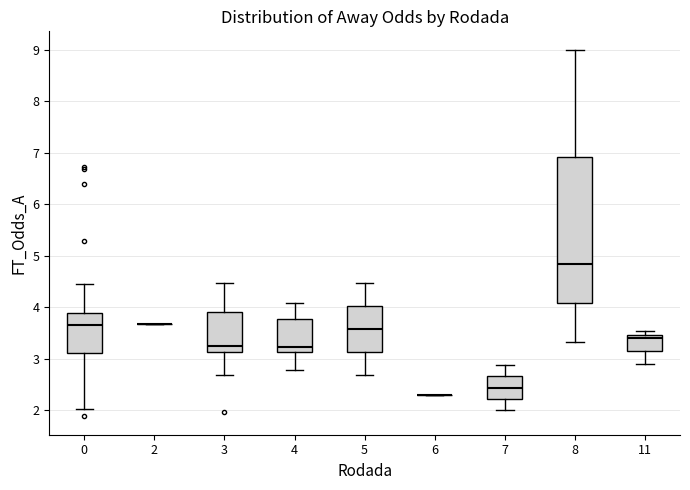

Reading left to right, read every box against the y-axis: the position of its median line, the range the box covers, and the ends of its whiskers. The values are not printed on the chart, so give them approximately, as read against the axis.

0: median 3.7, box 3.1 to 3.9, whiskers 2.0 to 4.5
2: box collapsed to a line at 3.7, whiskers 3.7 to 3.7
3: median 3.2, box 3.1 to 3.9, whiskers 2.7 to 4.5
4: median 3.2, box 3.1 to 3.8, whiskers 2.8 to 4.1
5: median 3.6, box 3.1 to 4.0, whiskers 2.7 to 4.5
6: box collapsed to a line at 2.3, whiskers 2.3 to 2.3
7: median 2.4, box 2.2 to 2.7, whiskers 2.0 to 2.9
8: median 4.8, box 4.1 to 6.9, whiskers 3.3 to 9.0
11: median 3.4, box 3.2 to 3.5, whiskers 2.9 to 3.5 (just above the box's upper edge)